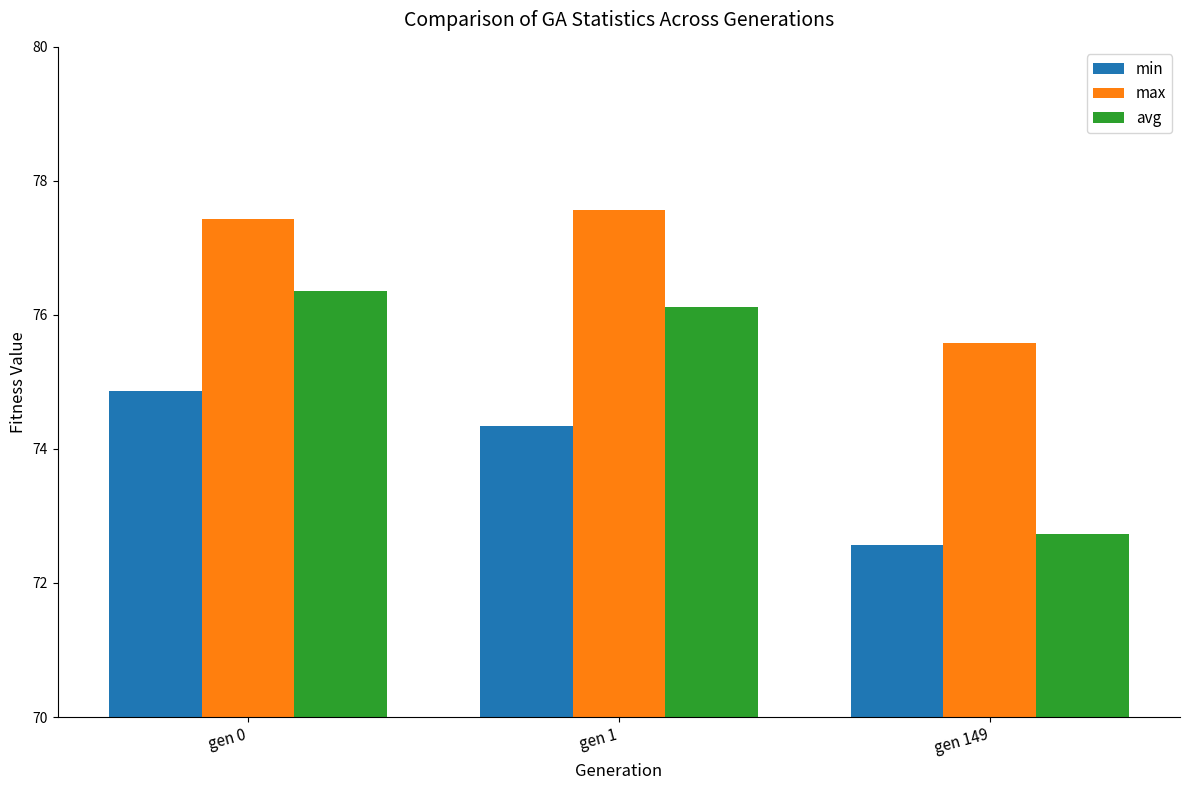

How many data points in avg are less than 76?

1